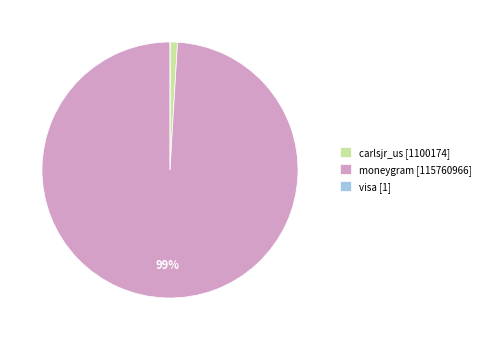

To the nearest percent, what is the average slice percentage?

33%